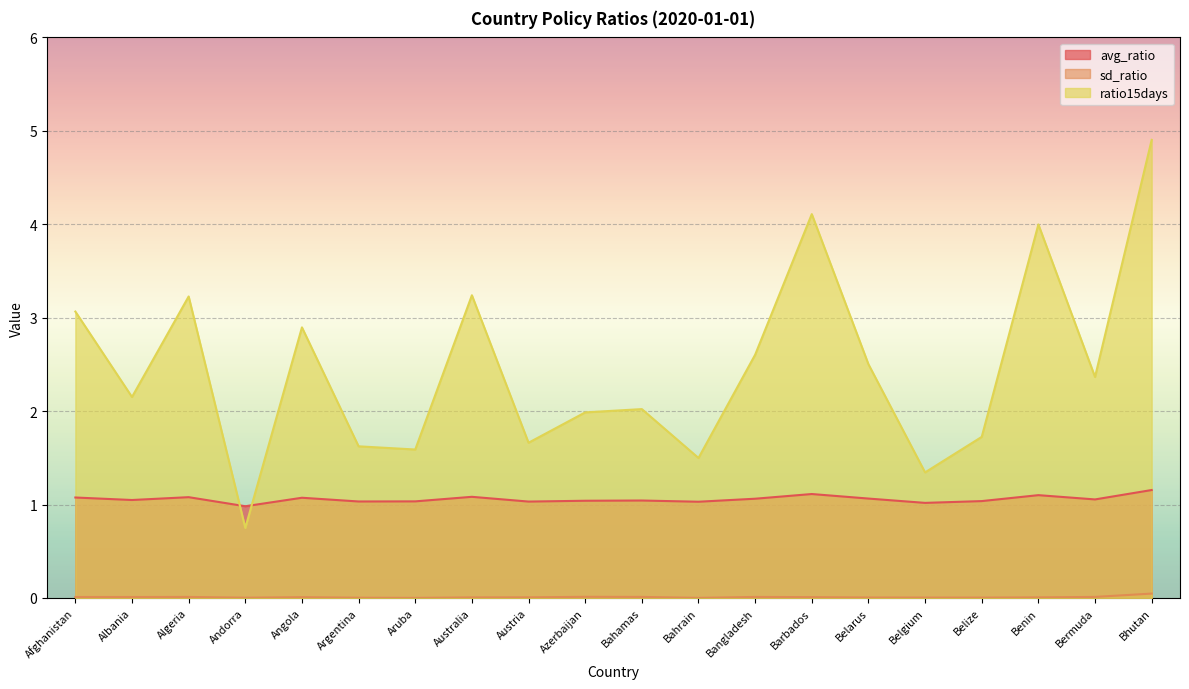

Is the value of avg_ratio at Bangladesh greater than the value of ratio15days at Algeria?

No